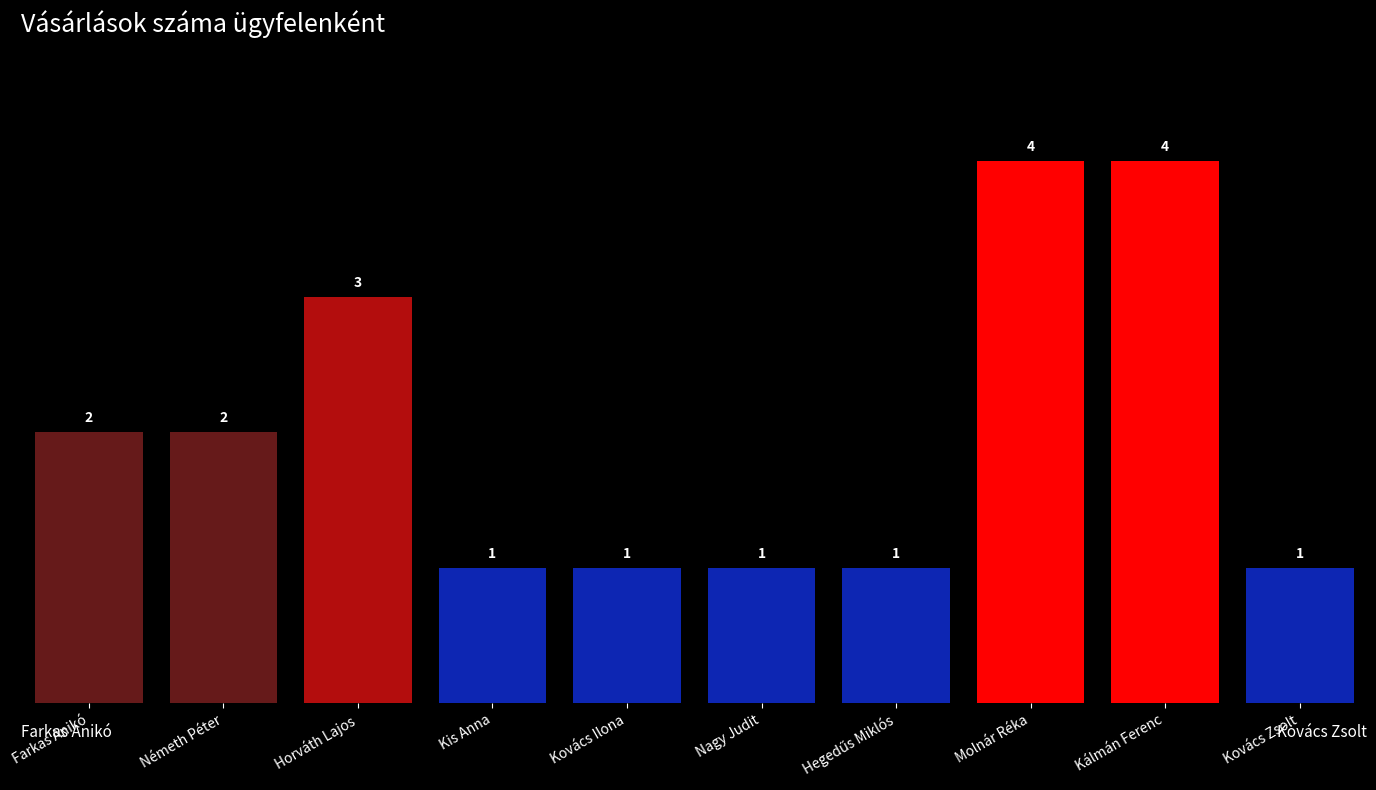

What is the maximum value shown in the chart?

4